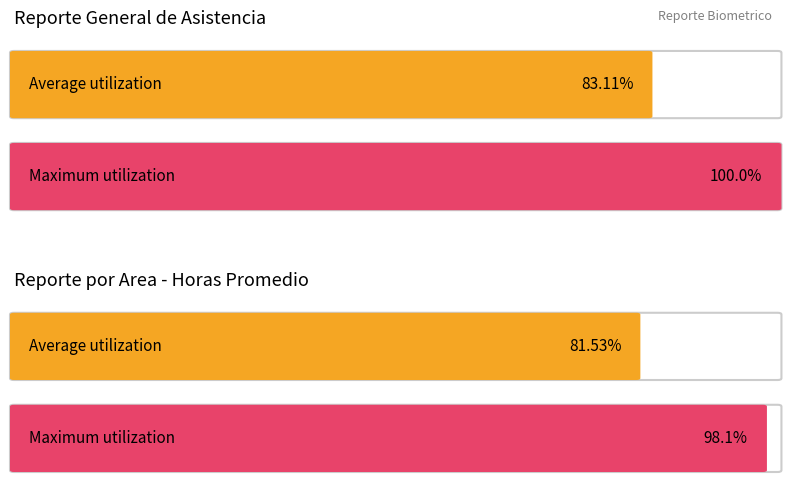

What are all the series names shown in the legend?

Average utilization, Maximum utilization